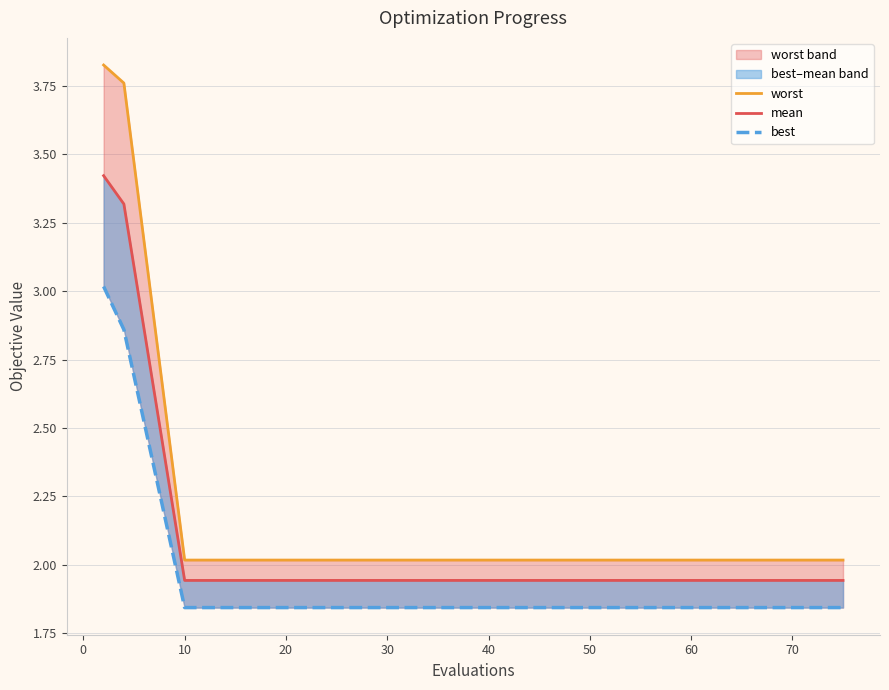

At how many categories does at least one series exceed 2?

15